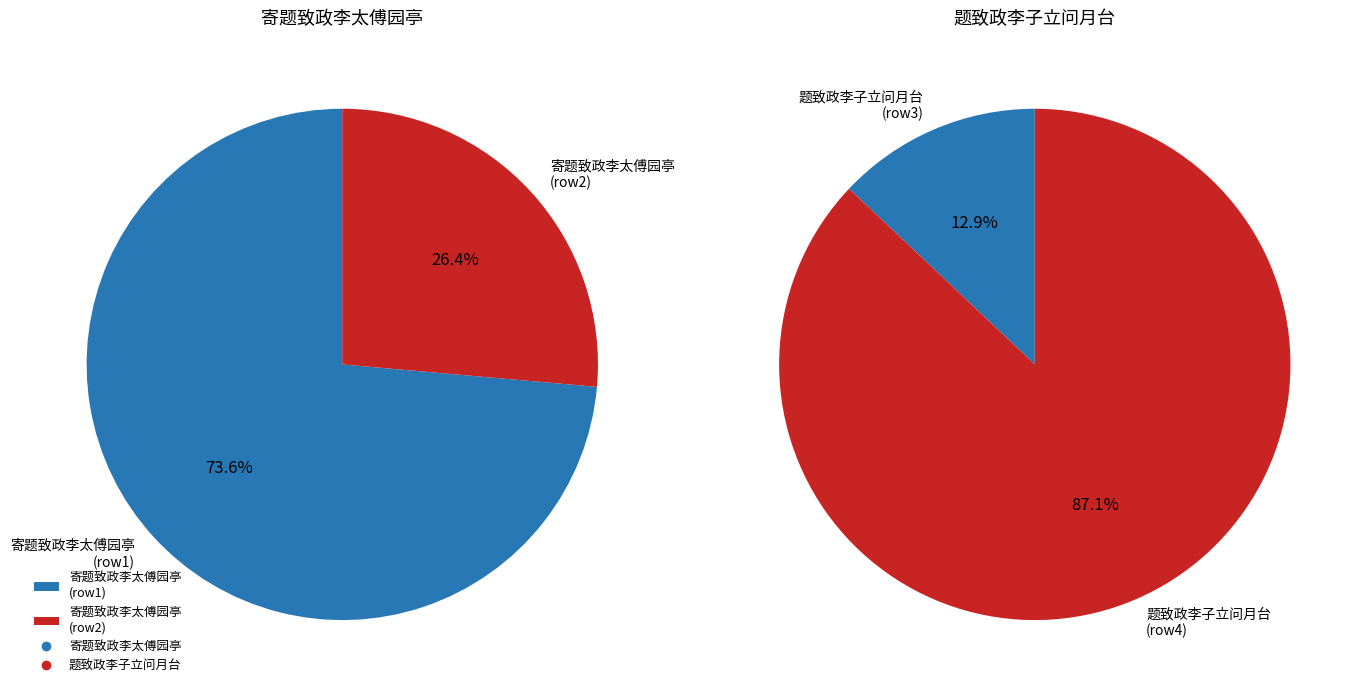

Does 寄题致政李太傅园亭 account for over 50% of the chart?

Yes